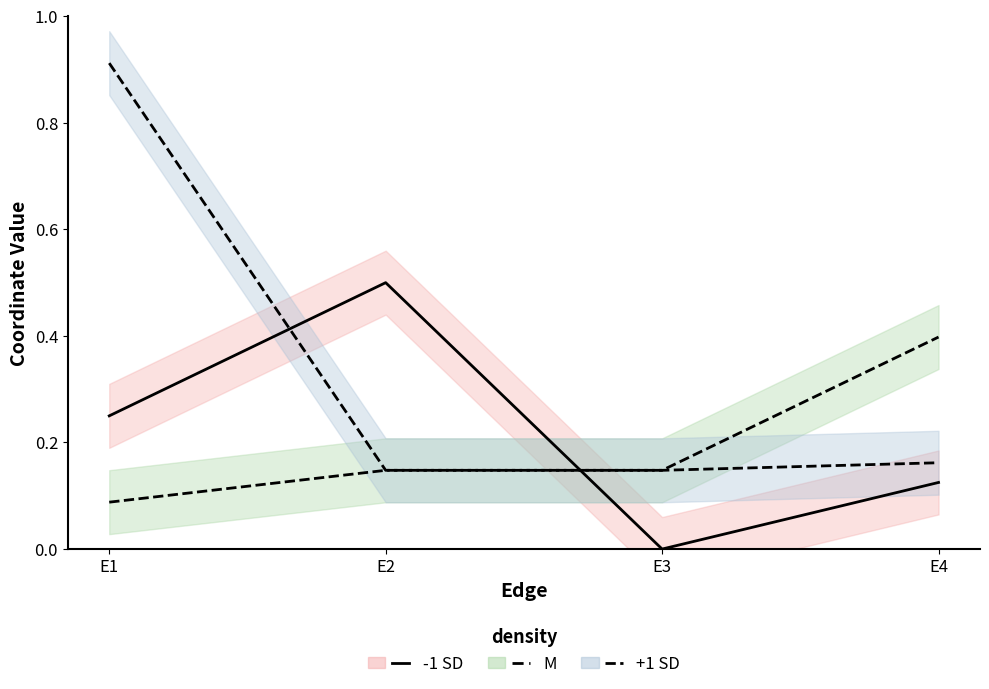

The x series shows 0.1 at E1. True or false?

False